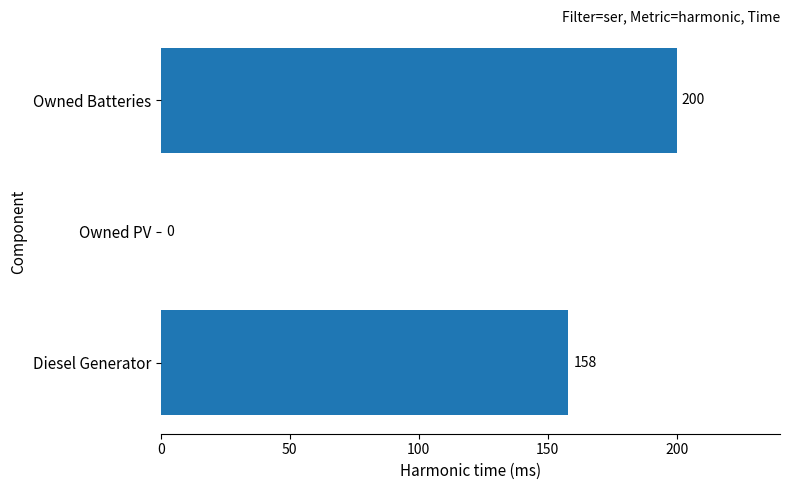

What value does the data have at Owned Batteries, to the nearest 5?

200